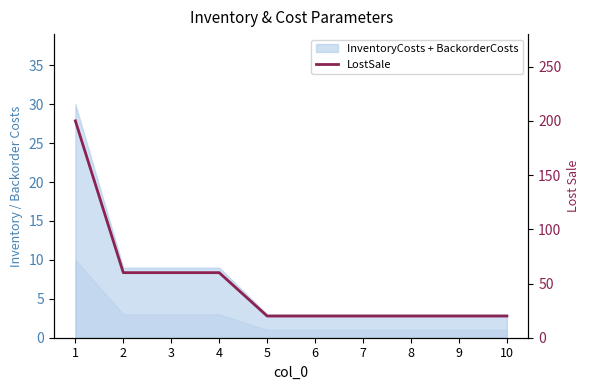

Reading left to right, what are all the values shown in this chart?

200	60	60	60	20	20	20	20	20	20